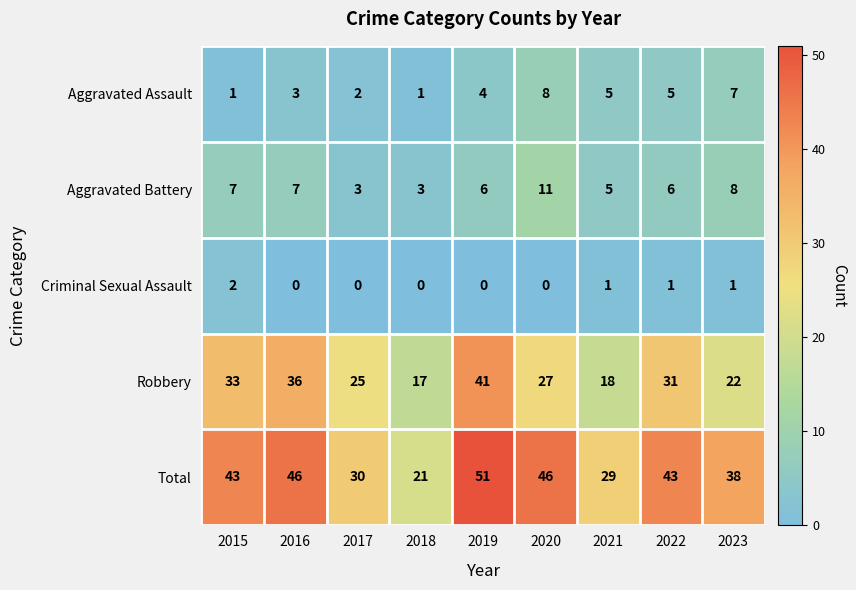

At which category is the sum across all series the highest?

2019